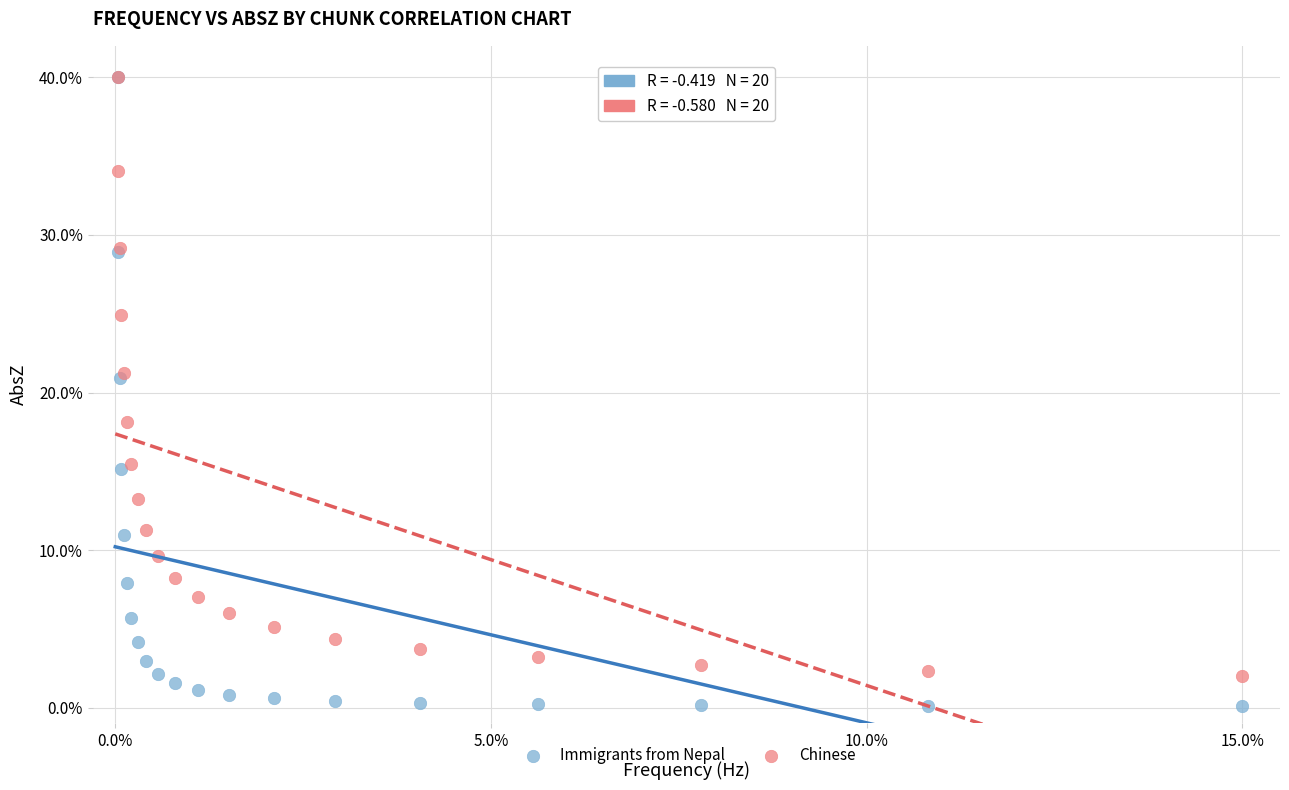

What are all the series names shown in the legend?

Immigrants from Nepal, Chinese